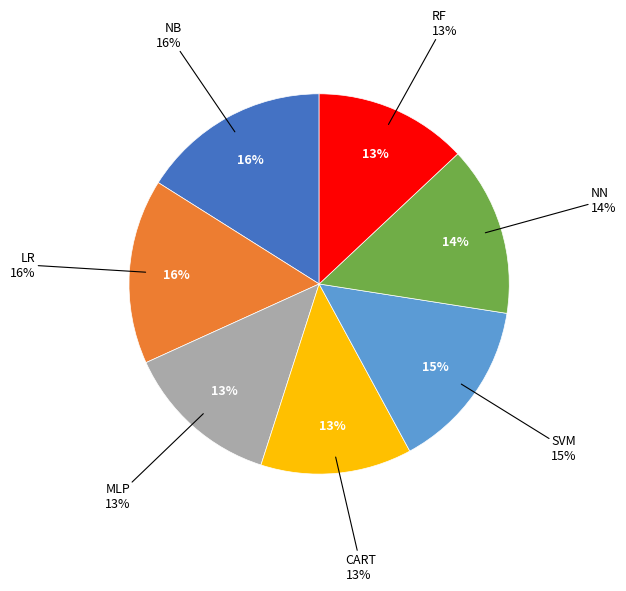

Which slice is the smallest?

CART